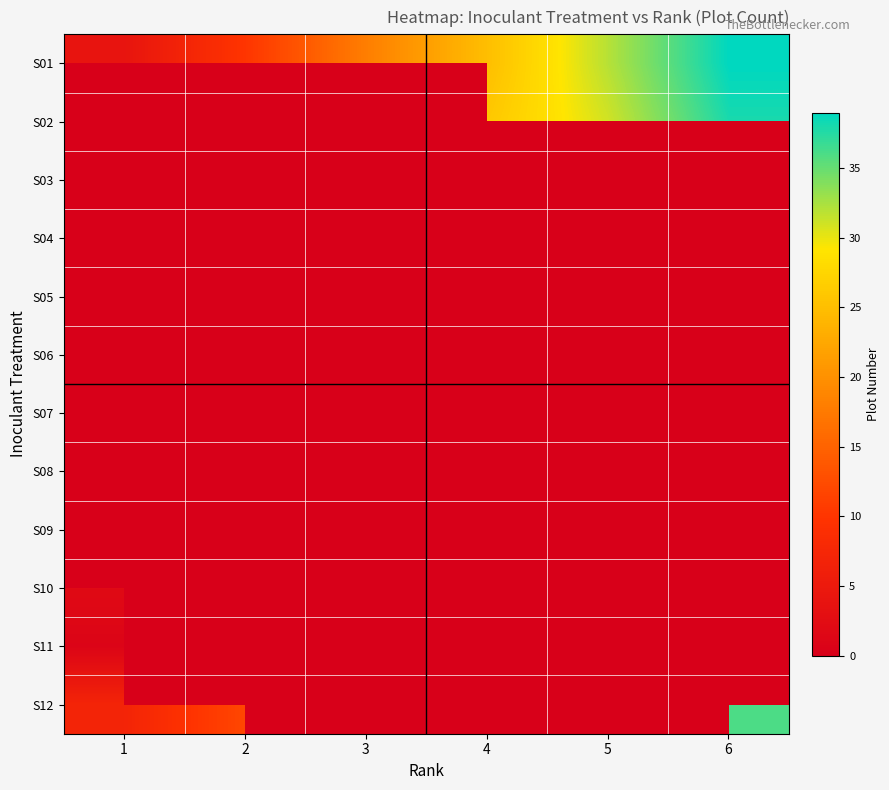

Is the value of S03 at 6 greater than the value of S02 at 3?

No